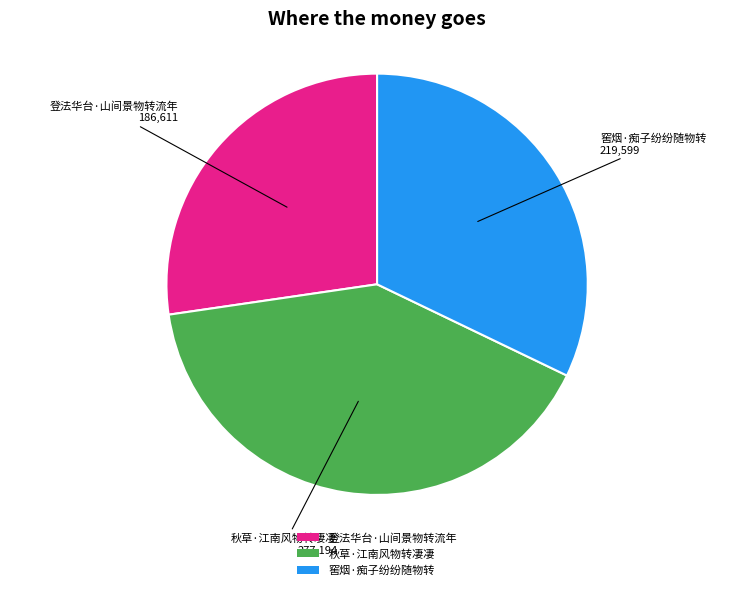

True or false: 秋草·江南风物转凄凄 accounts for 28% of the total.

False